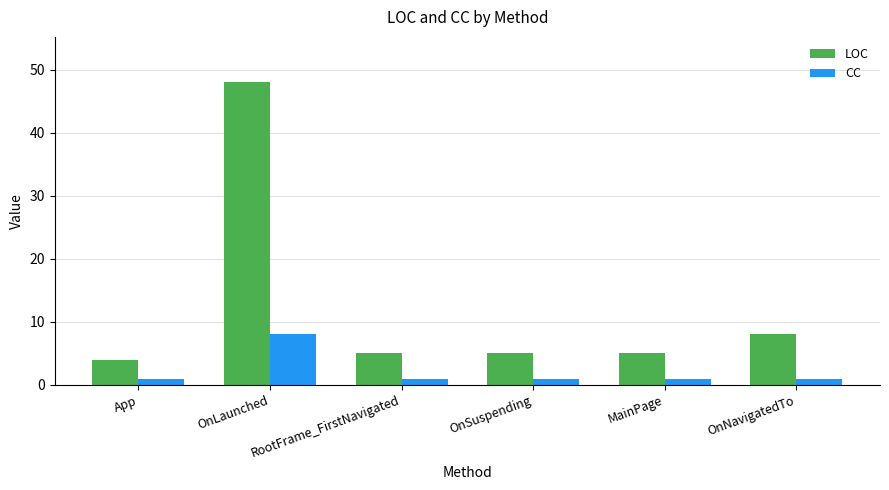

Which series has the widest spread of values?

LOC